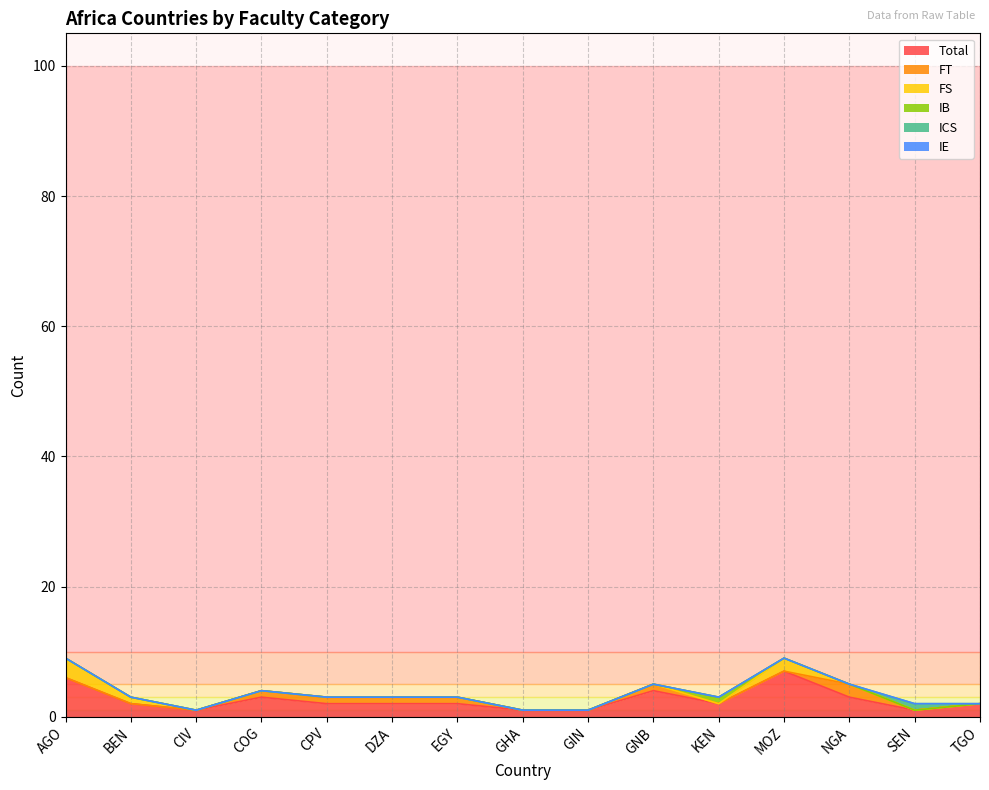

Which series changed the most between EGY and MOZ?

Total